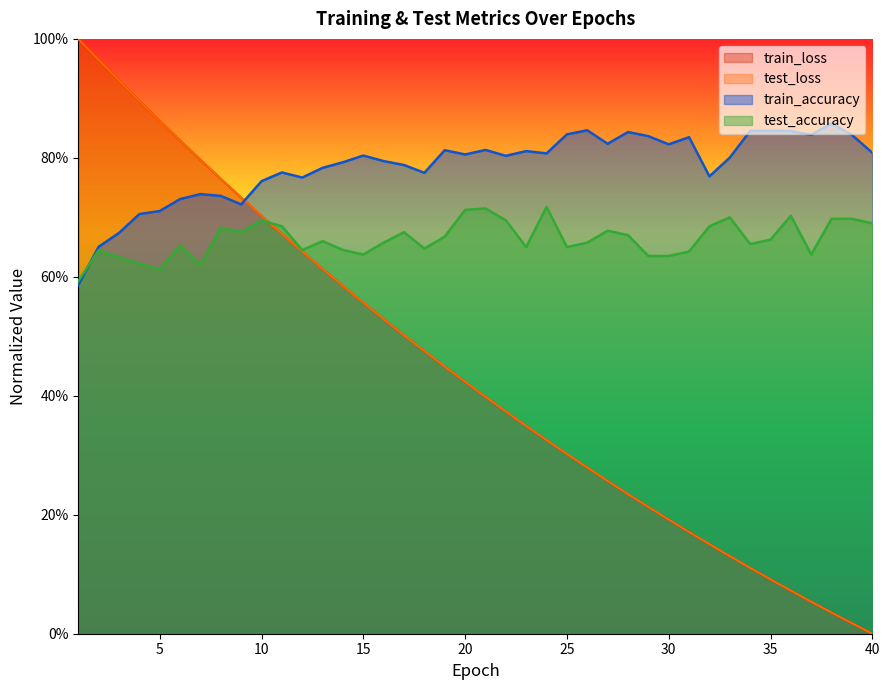

What is the sum of all train_loss values?

17.7